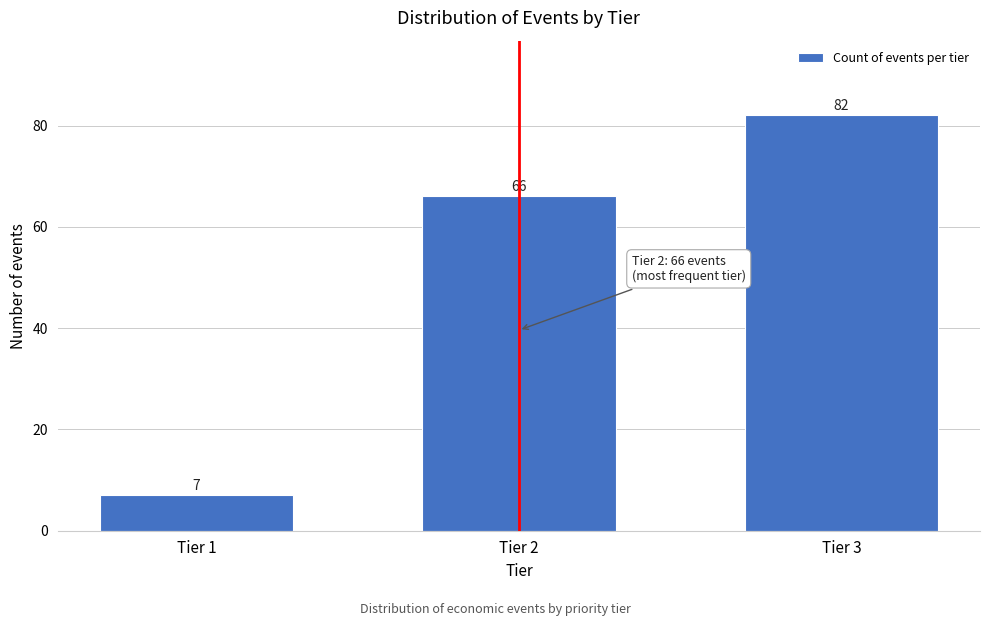

Reading left to right, what are all the values shown in this chart?

7	66	82